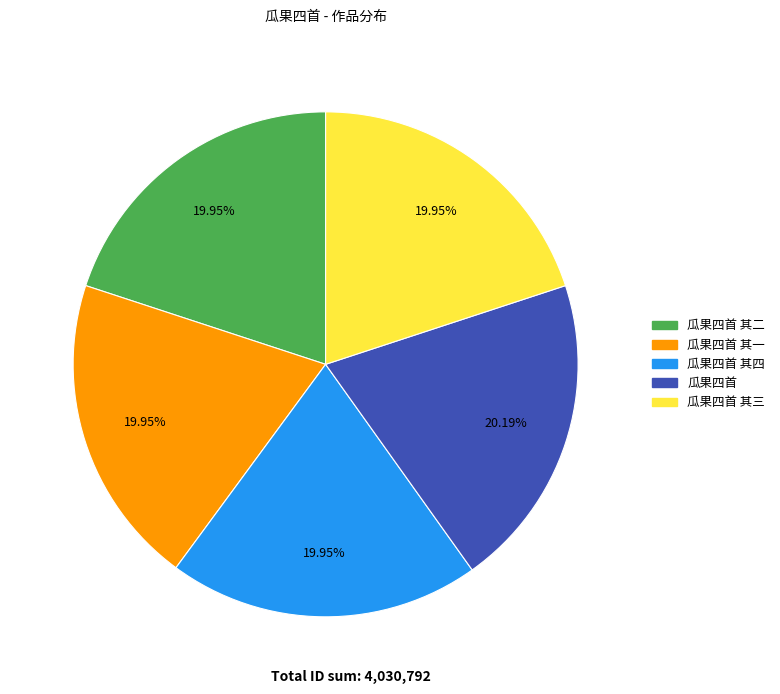

What portion of the pie excludes 瓜果四首 其三?

80.0%